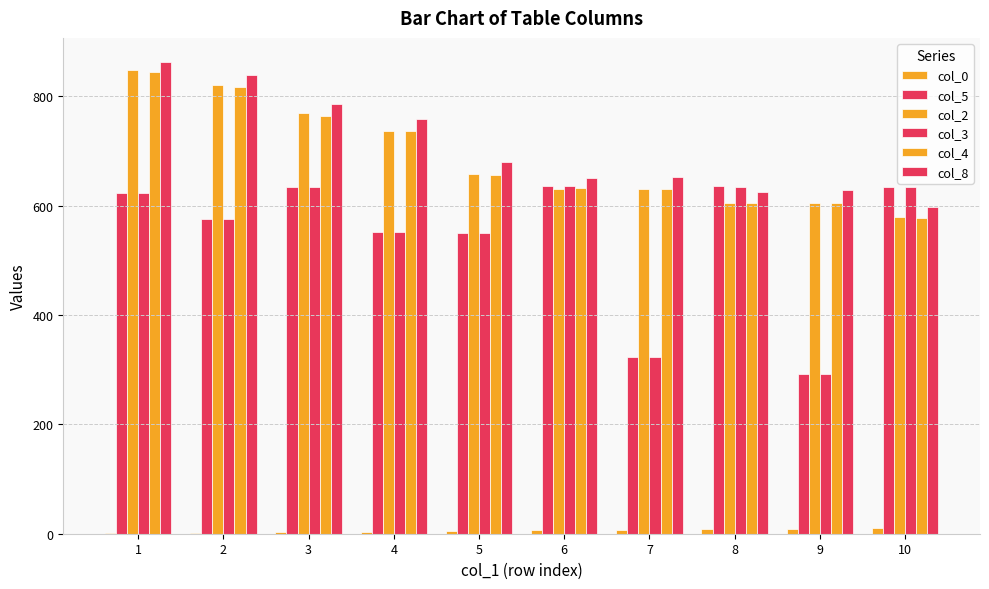

Which series changed the most between 4 and 9?

col_3